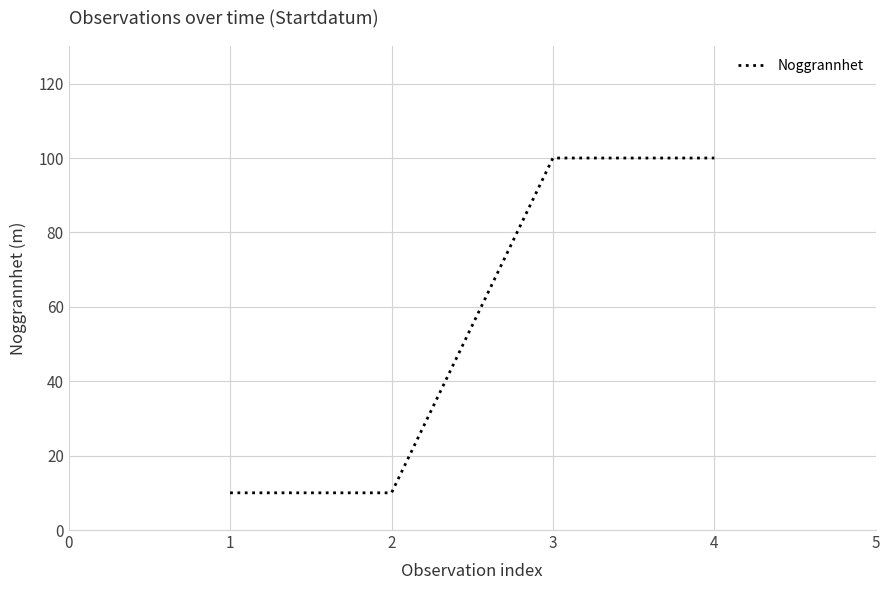

Is it true that the value at 4 is 100?

True